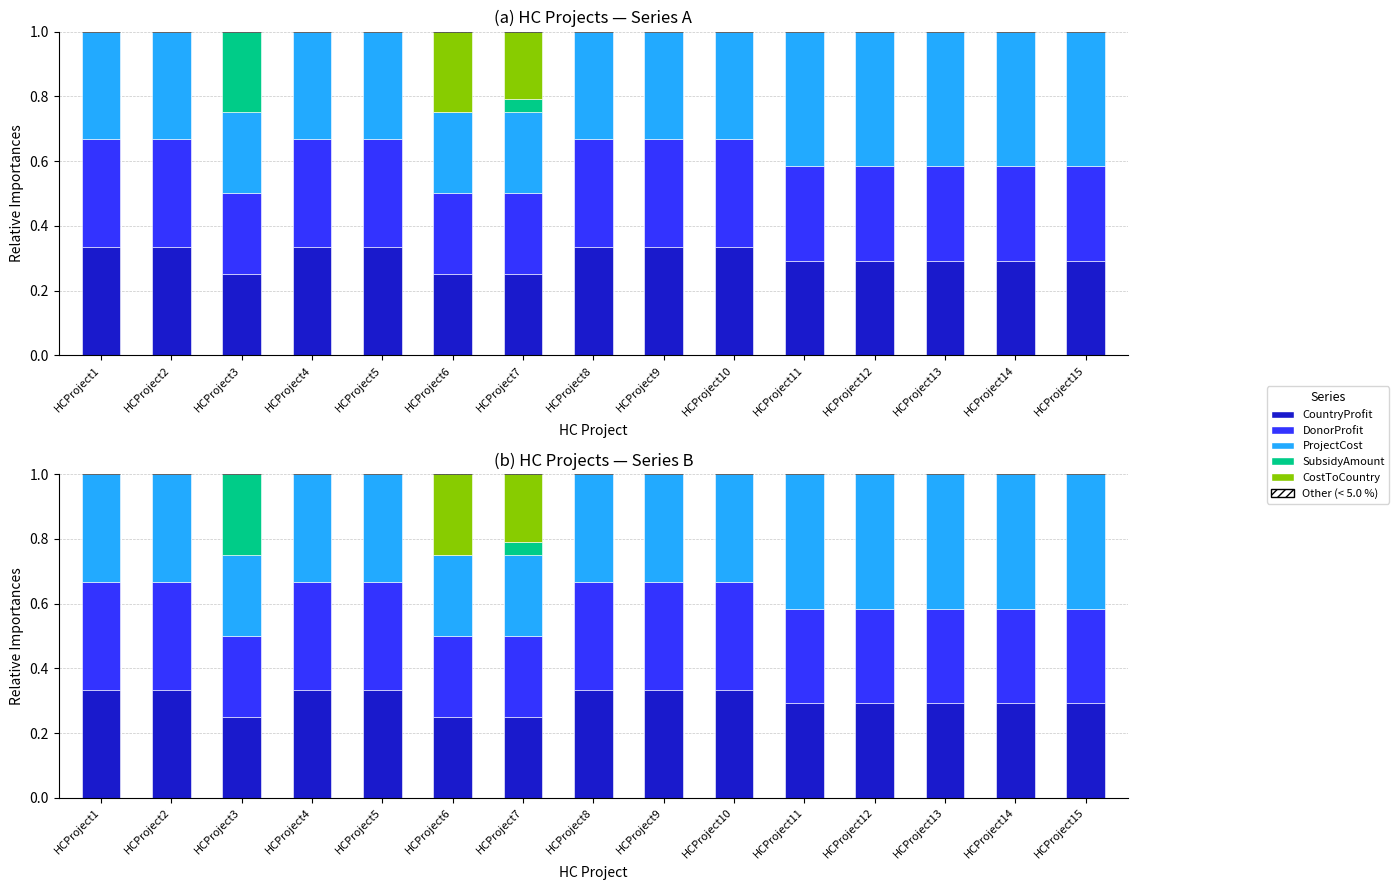

How many groups of bars are there?

15